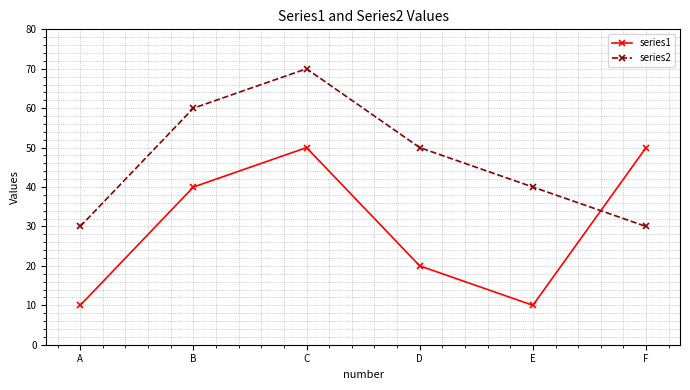

What is the value of the series1 point at the 4th from the left?

20